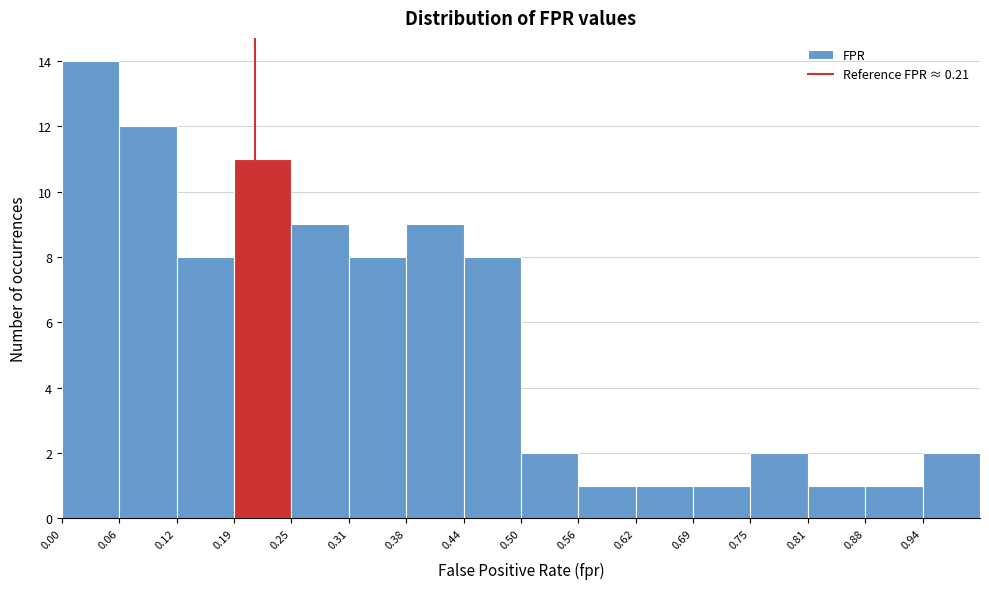

Which range on the x-axis has the tallest bar?

0.00 to 0.06